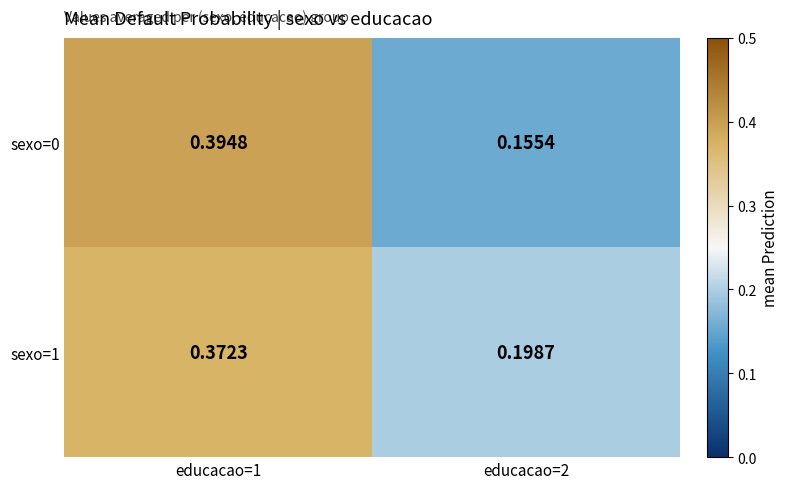

Is the value of sexo=1 at educacao=2 greater than the value of sexo=0 at educacao=1?

No